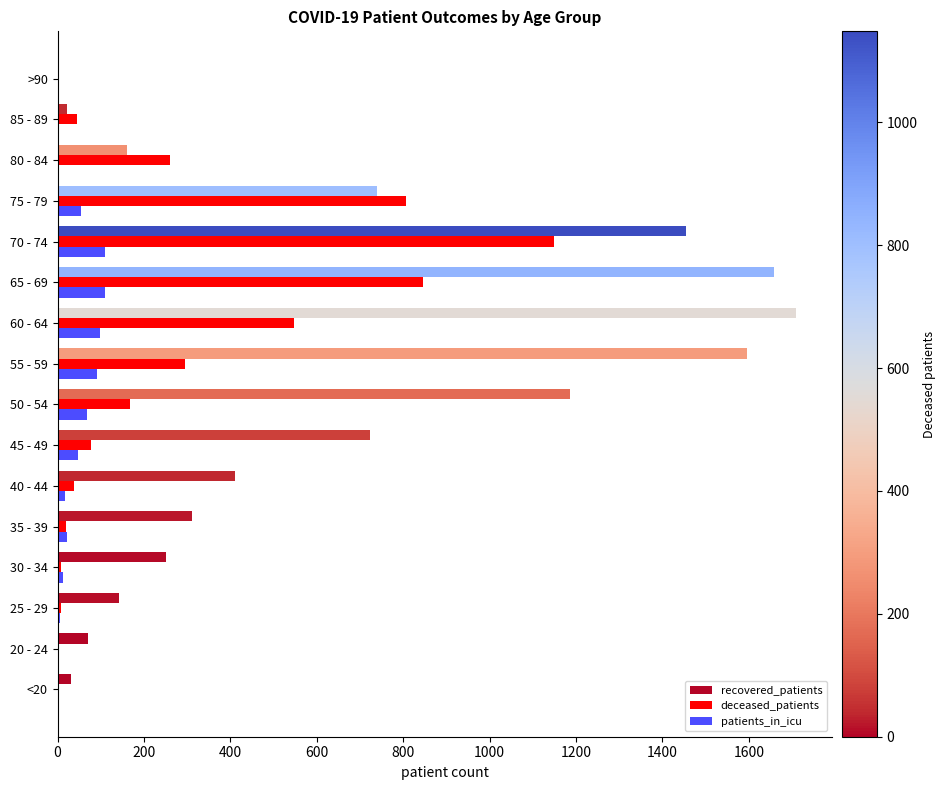

Where is recovered_patients nearest to the value 855?

75 - 79